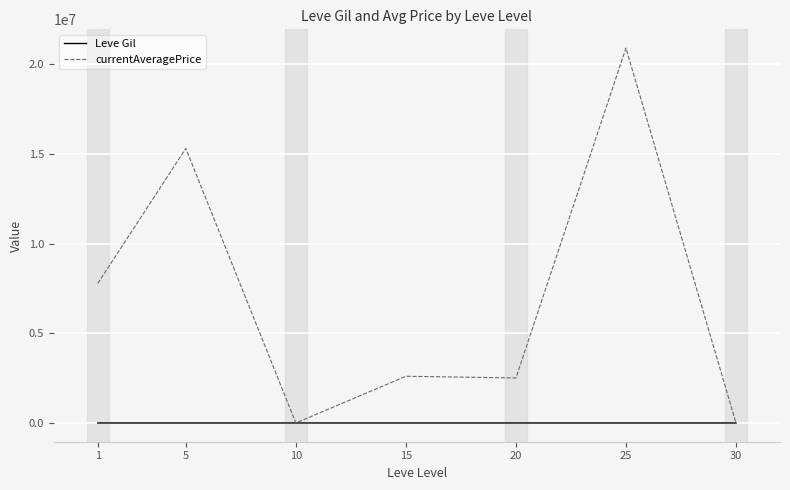

At how many categories does at least one series exceed 3079739?

3